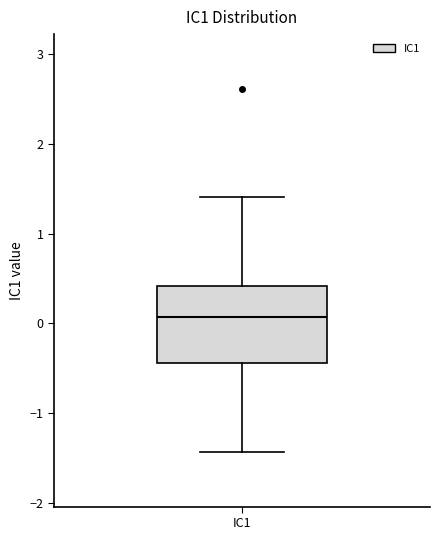

Where does the median line of the box for IC1 sit on the y-axis? The values are not printed on the chart, so give them approximately, as read against the axis.

0.1